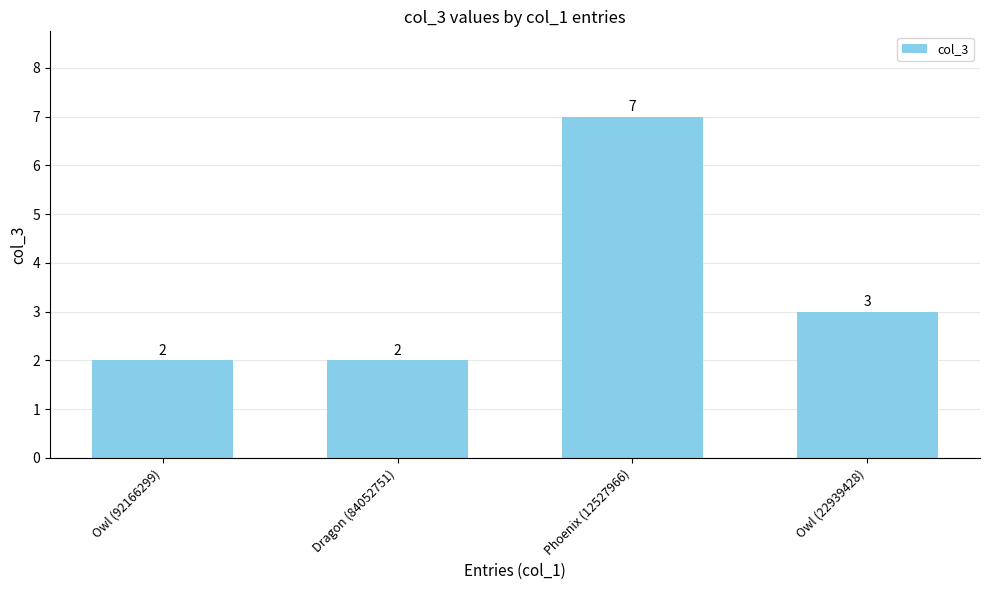

What is the difference between the values at Dragon (84052751) and Owl (22939428)?

1